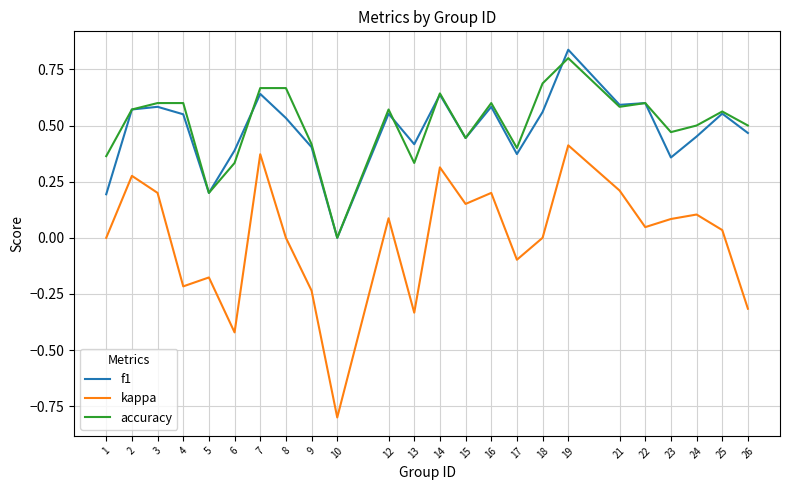

At which category is the sum across all series the highest?

19